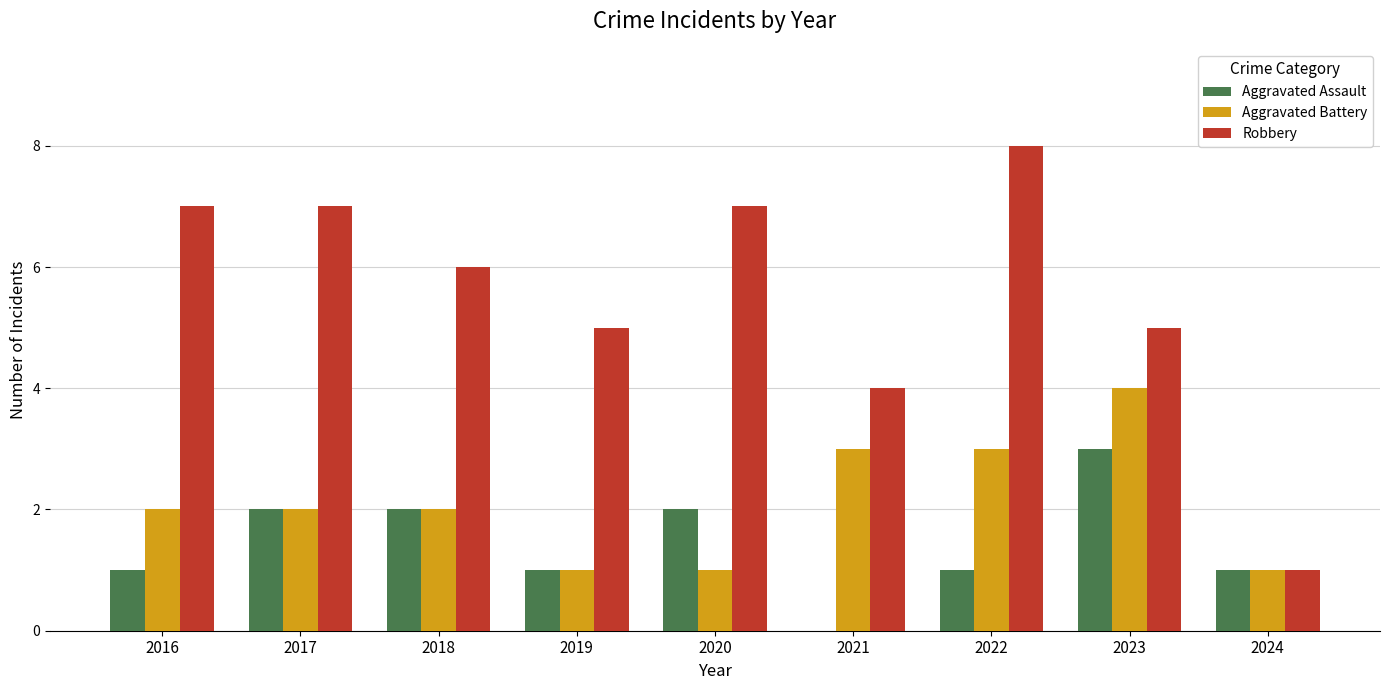

True or false: Aggravated Assault has a value of 1 at 2016.

True